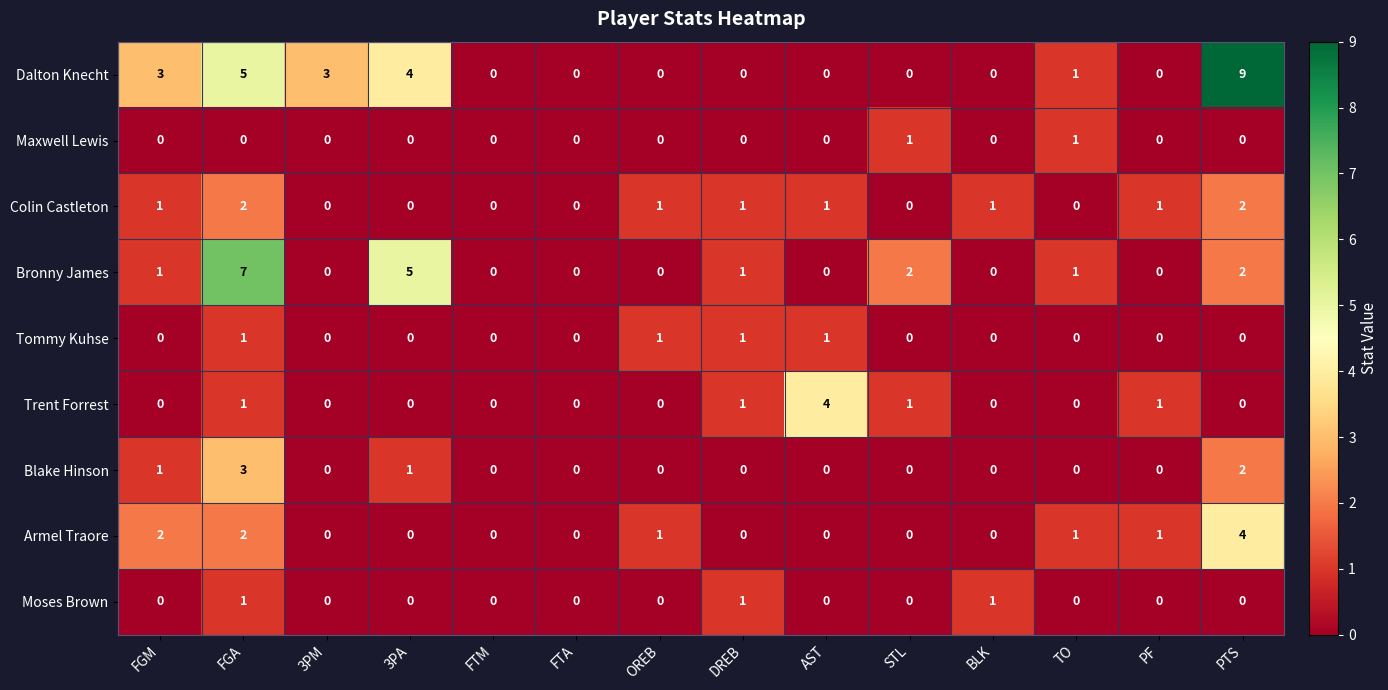

At which category is the sum across all series the highest?

FGA